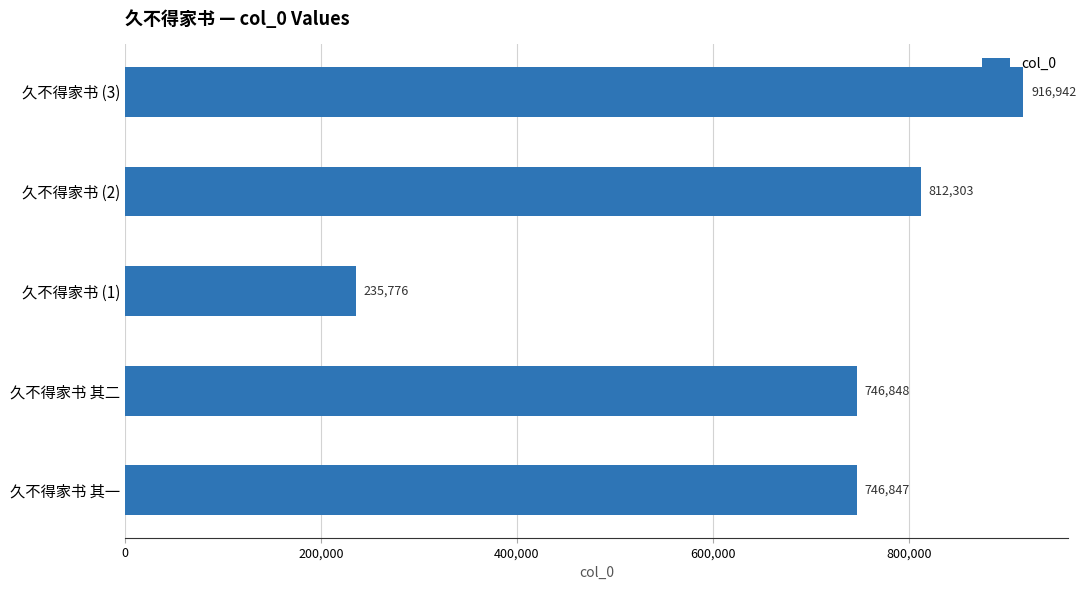

Between 久不得家书 (3) and 久不得家书 其二, which is larger?

久不得家书 (3)